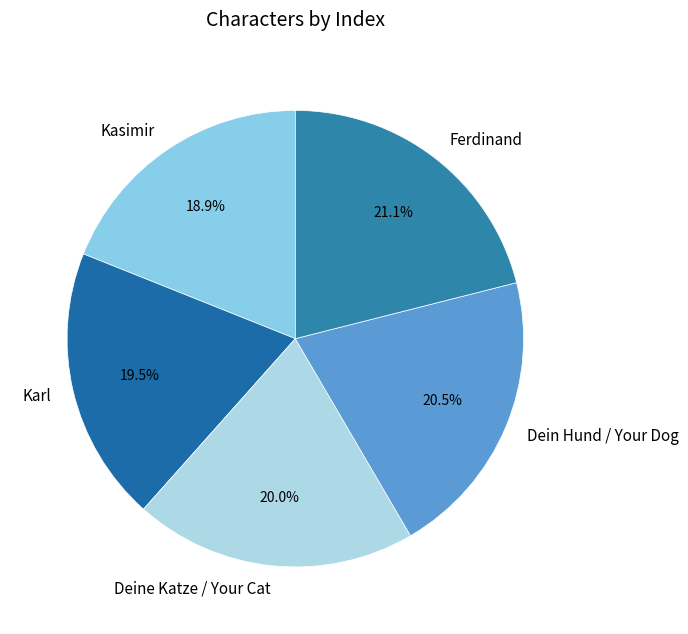

Which slice is the smallest?

Kasimir